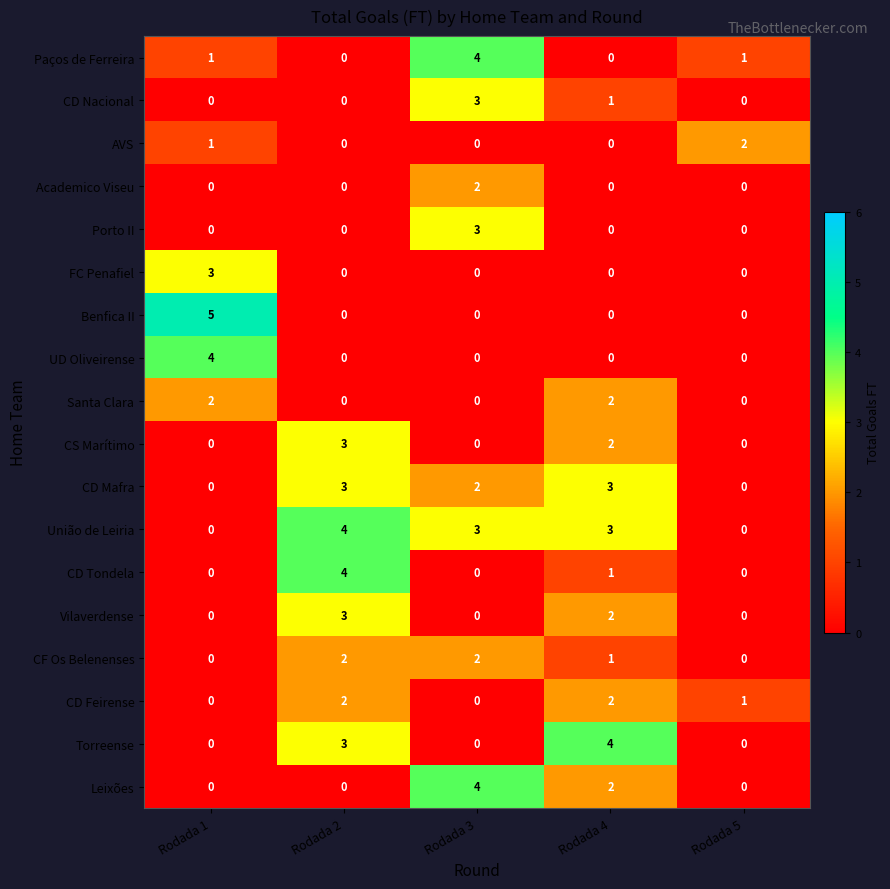

What is the difference between the maximum and minimum values in the CS Marítimo series?

3